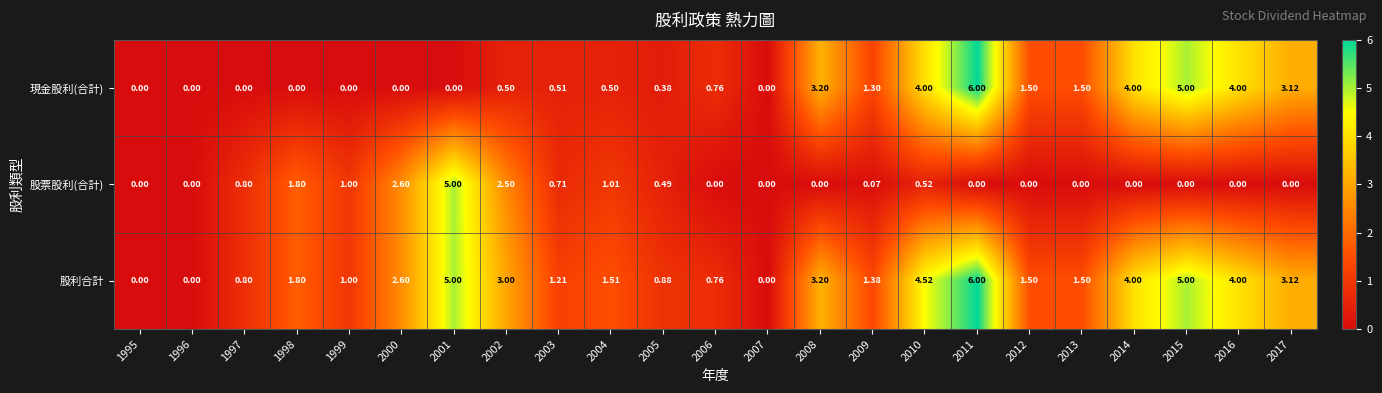

Rank the series by their average value, from lowest to highest.

股票股利(合計), 現金股利(合計), 股利合計